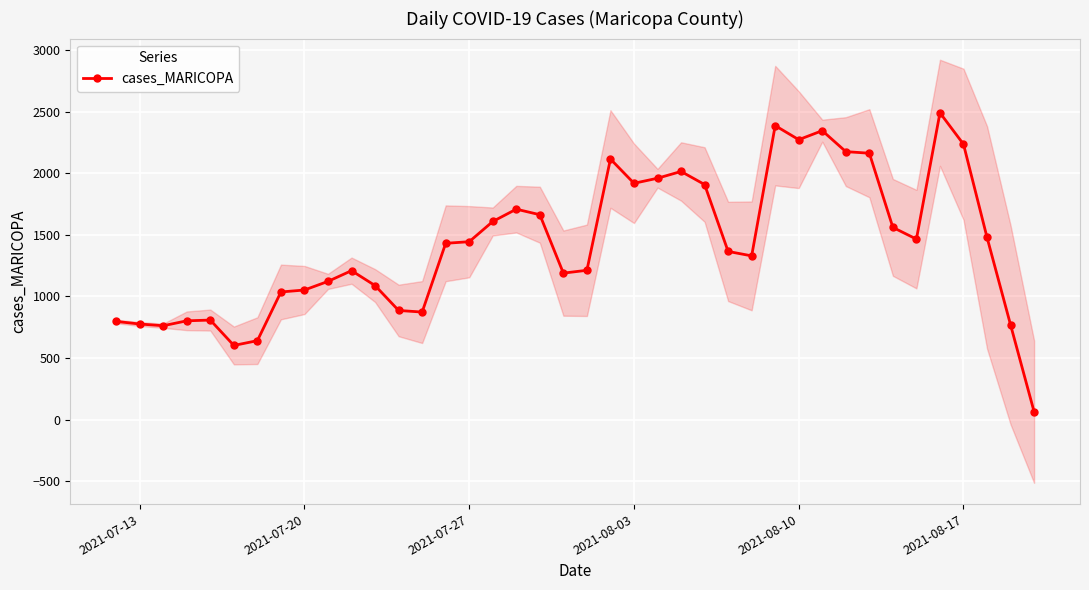

True or false: cases_MARICOPA has more than 1 interior local peaks.

True